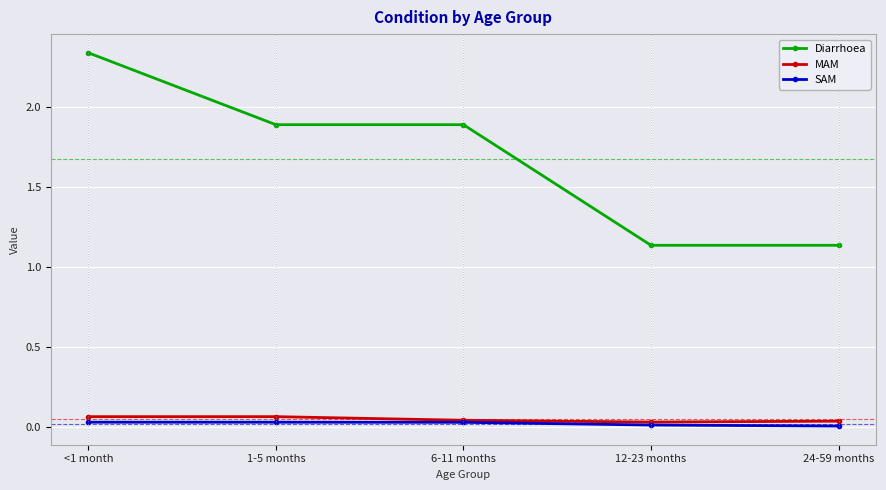

What is the label of the 2nd point from the right?

12-23 months